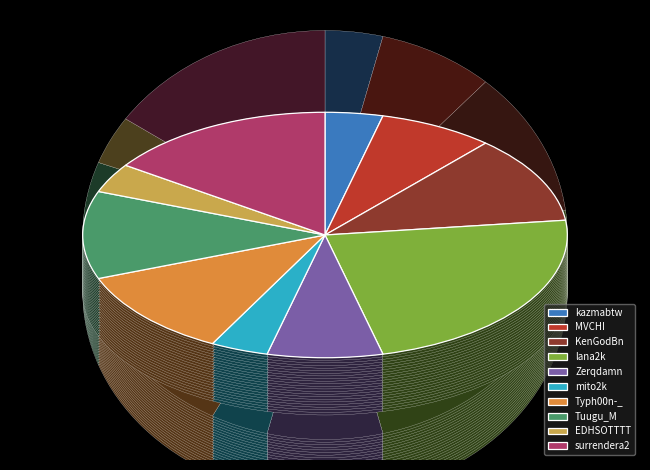

How much of the chart is everything except KenGodBn?

88.5%